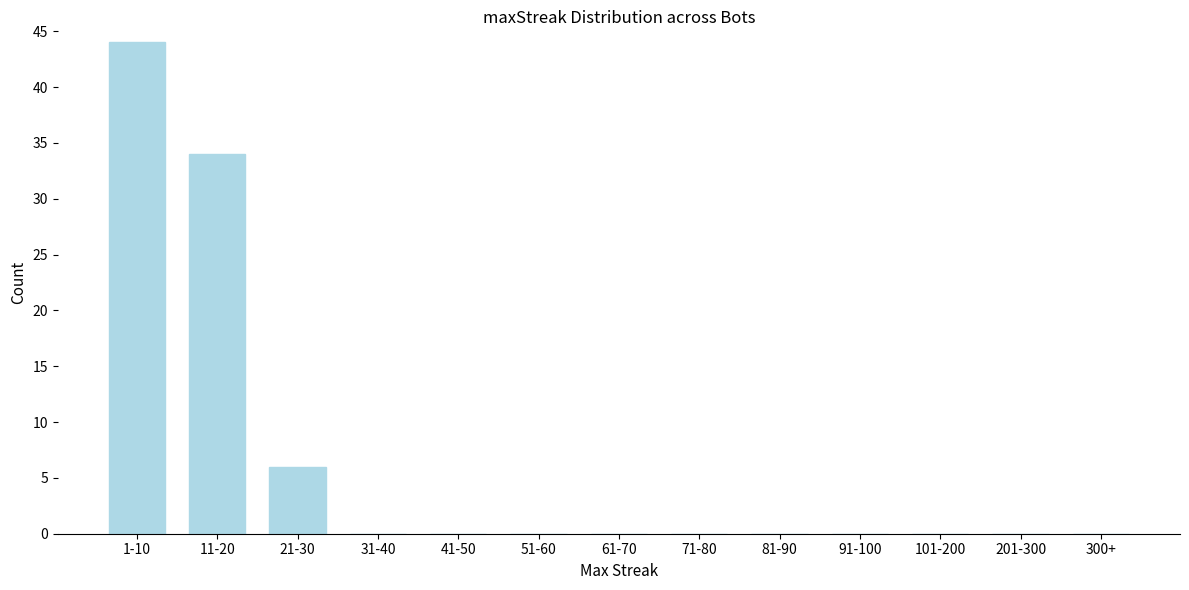

Reading right to left, what are all the values shown in this chart?

300+=0	201-300=0	101-200=0	91-100=0	81-90=0	71-80=0	61-70=0	51-60=0	41-50=0	31-40=0	21-30=6	11-20=34	1-10=44